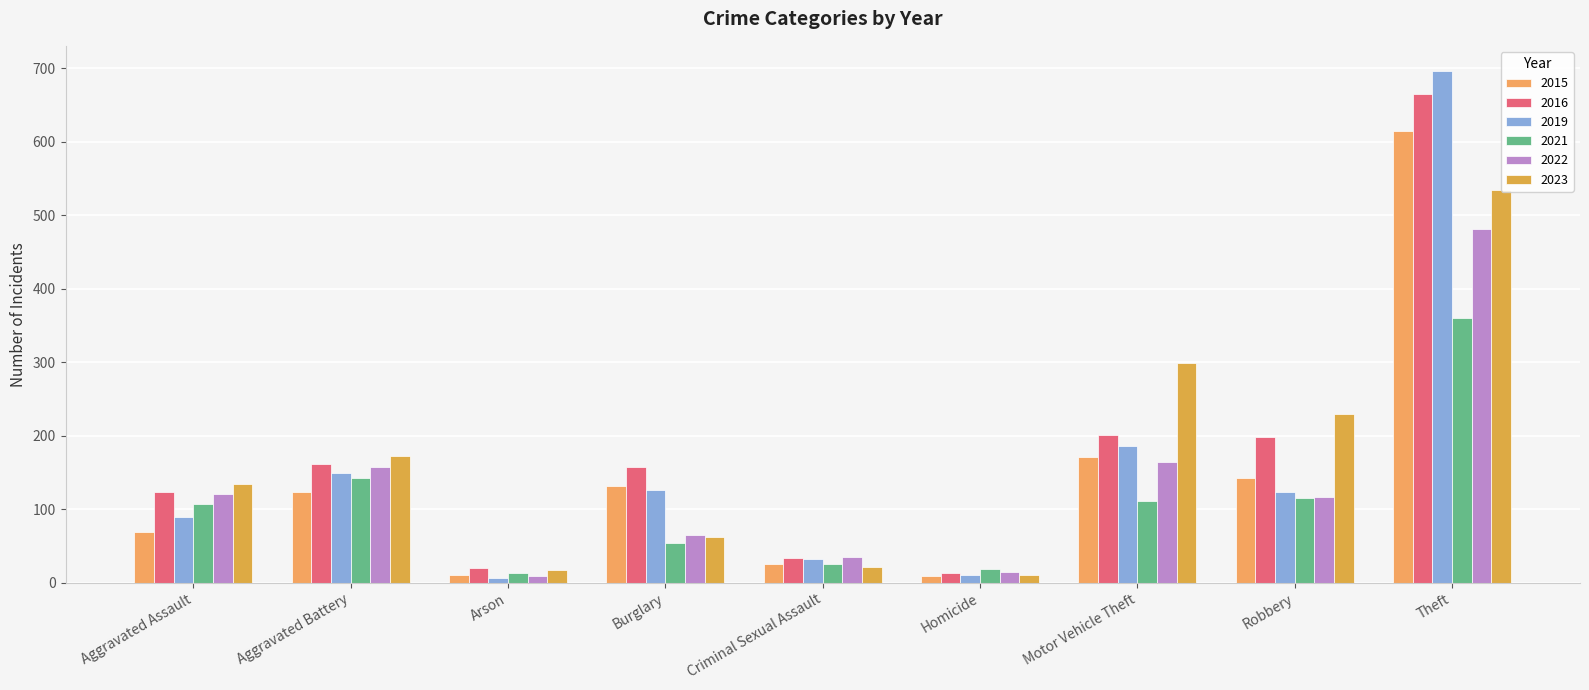

Which category has the highest value across all series?

Theft